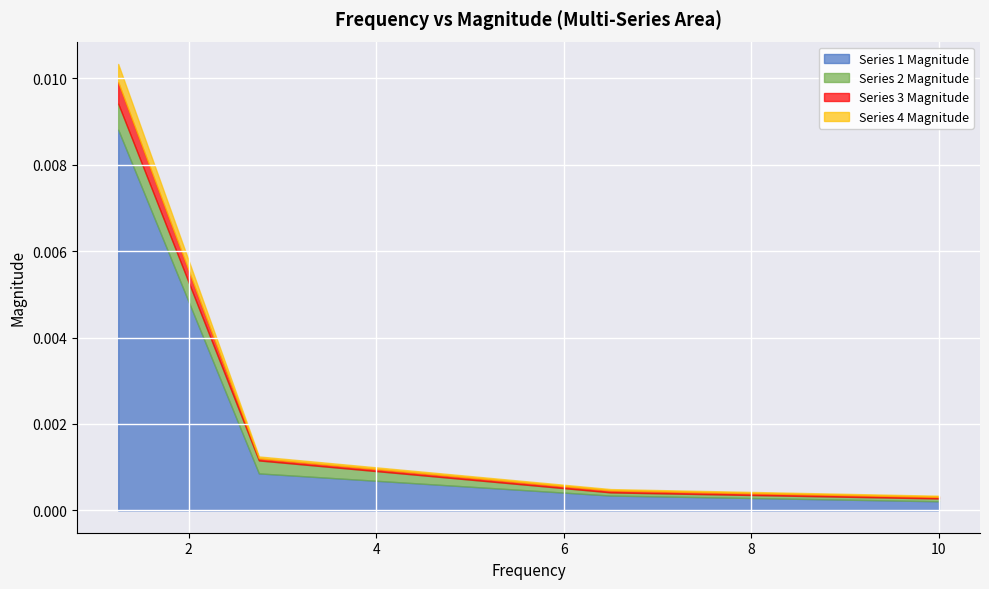

True or false: Series 4 Magnitude has a value of 0.0 at 2.75 / 0.75.

True